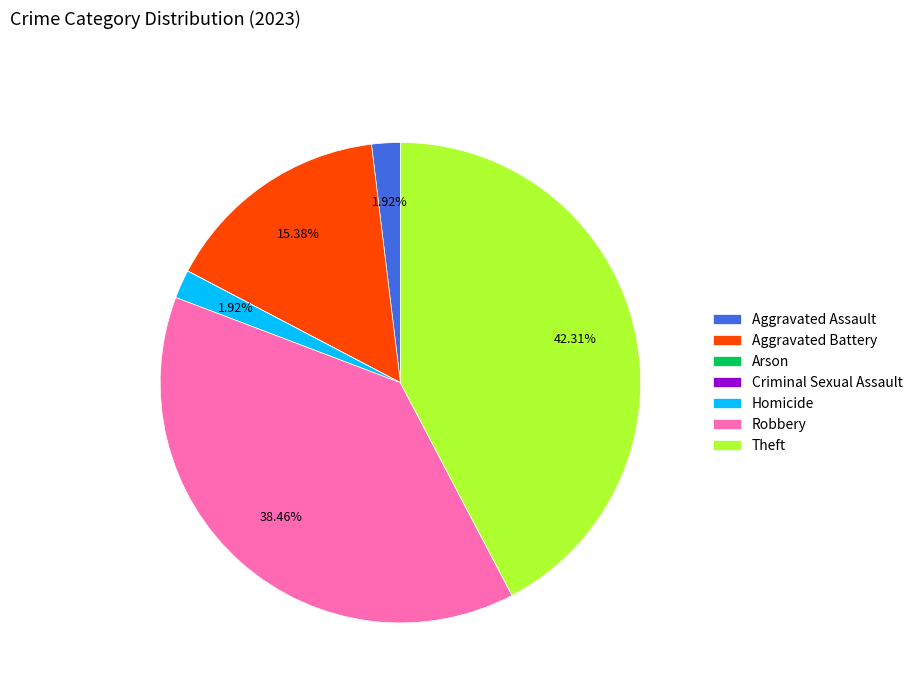

Which has a higher value, Aggravated Assault or Aggravated Battery?

Aggravated Battery